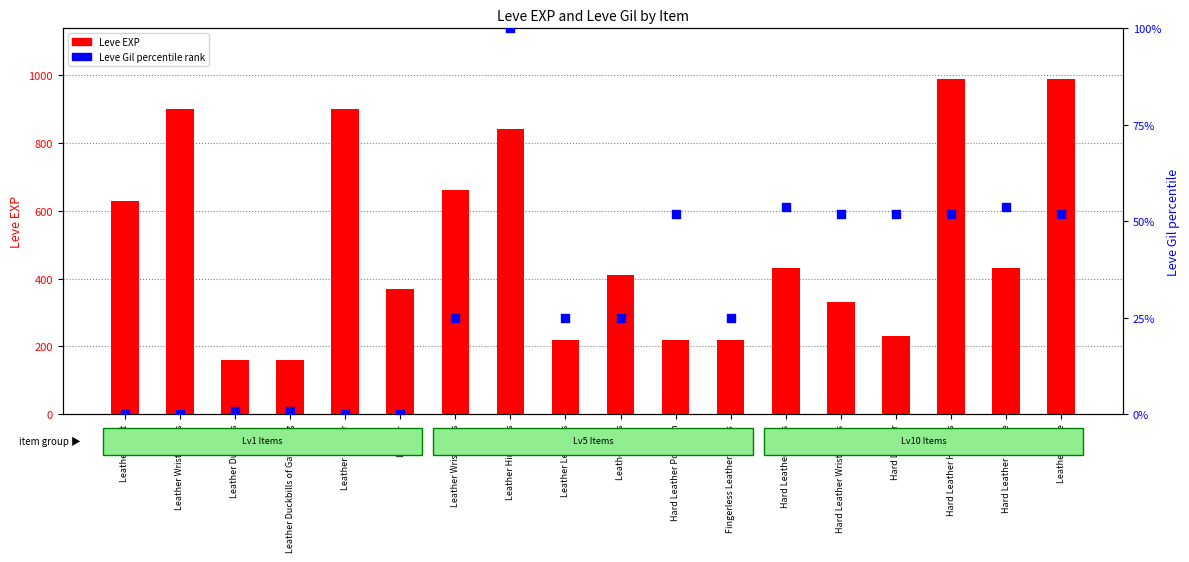

What is the total value across all series at Leather Choker?

900.0